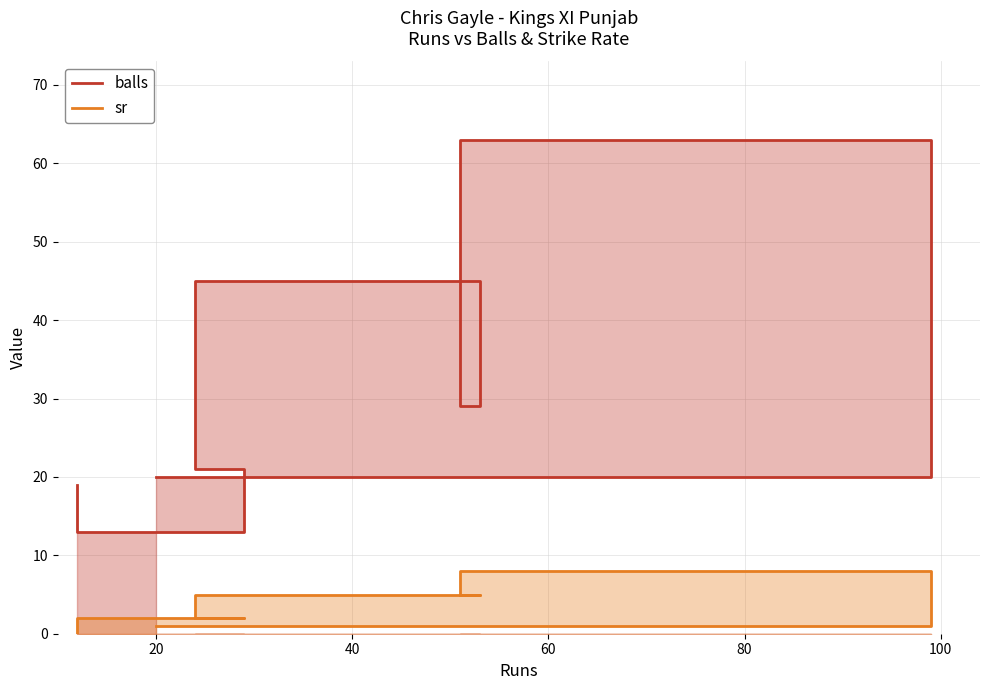

Which has a higher value, 20 or 40?

40